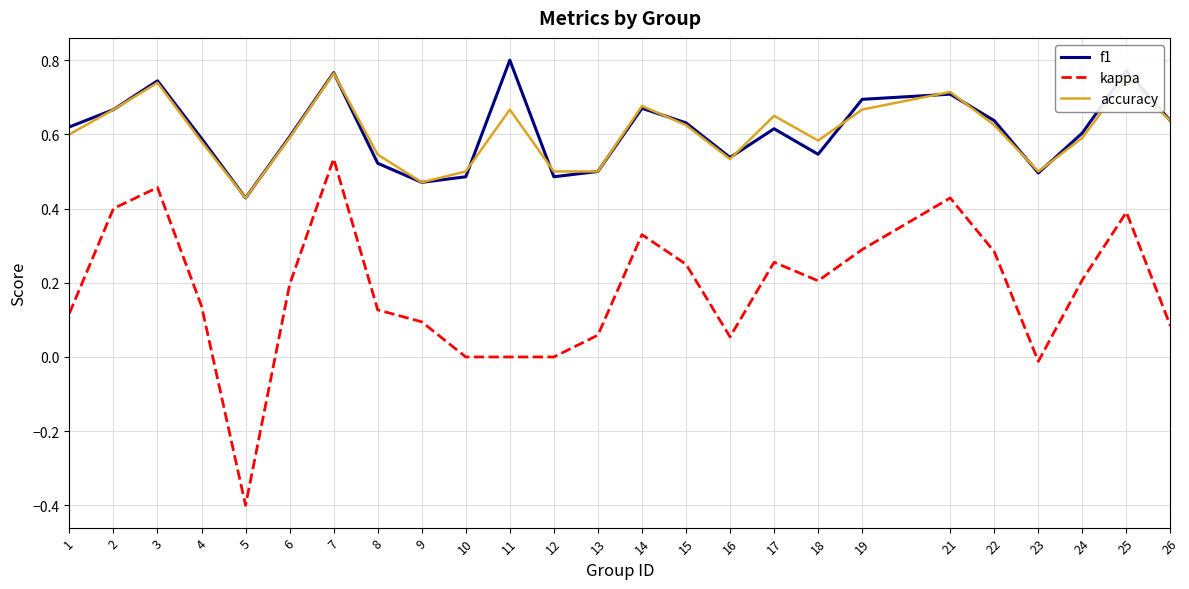

Which category has the highest value across all series?

11